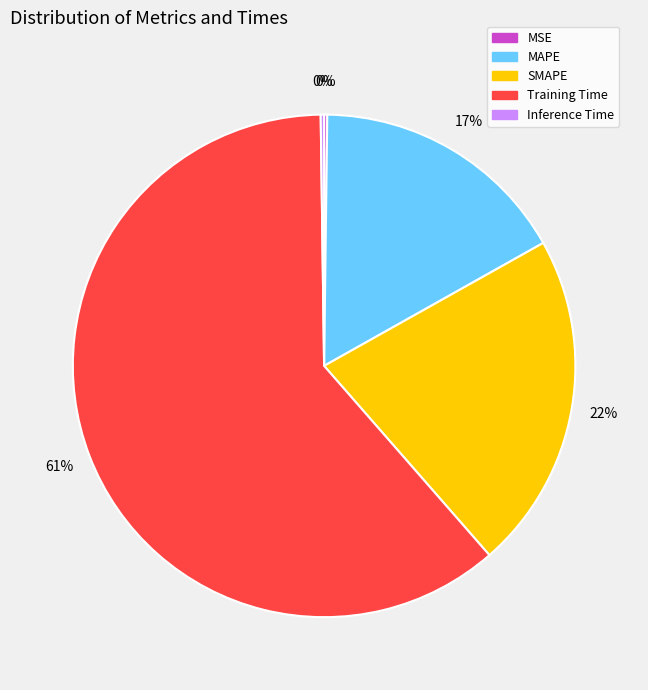

The SMAPE slice represents 27% of the pie. True or false?

False